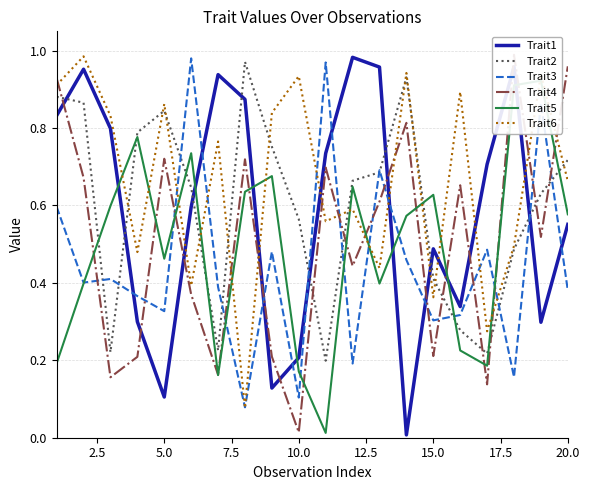

Is it true that Trait1 equals 0.1 at 5.0?

True